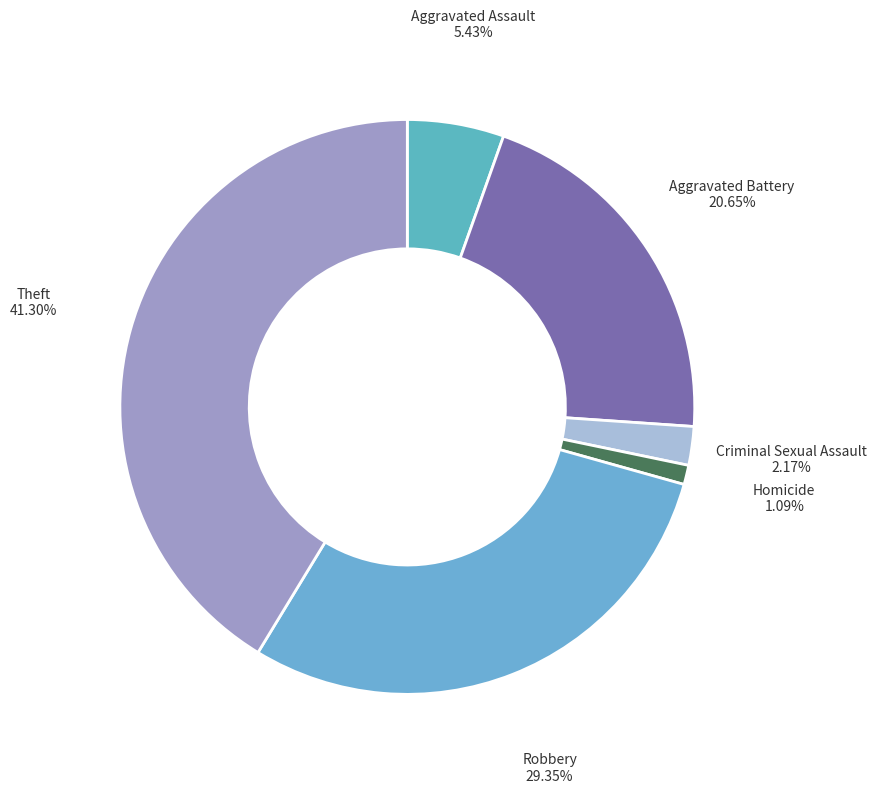

What is the largest slice in the pie chart?

Theft